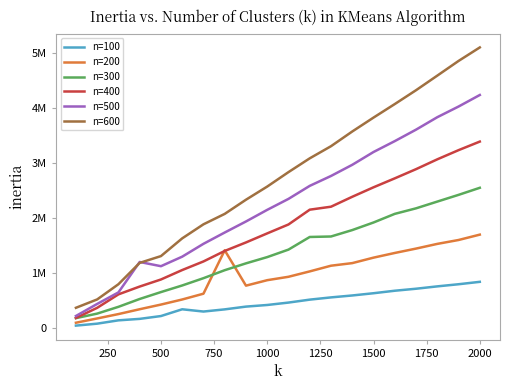

Is this an area chart (filled region under the line)?

No